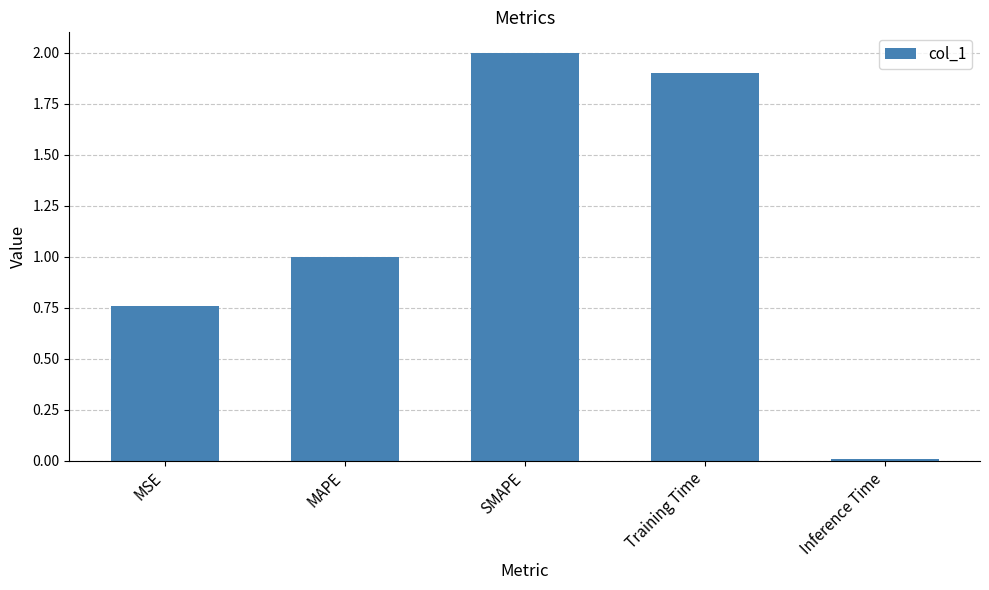

At which label is the value closest to 1?

MAPE